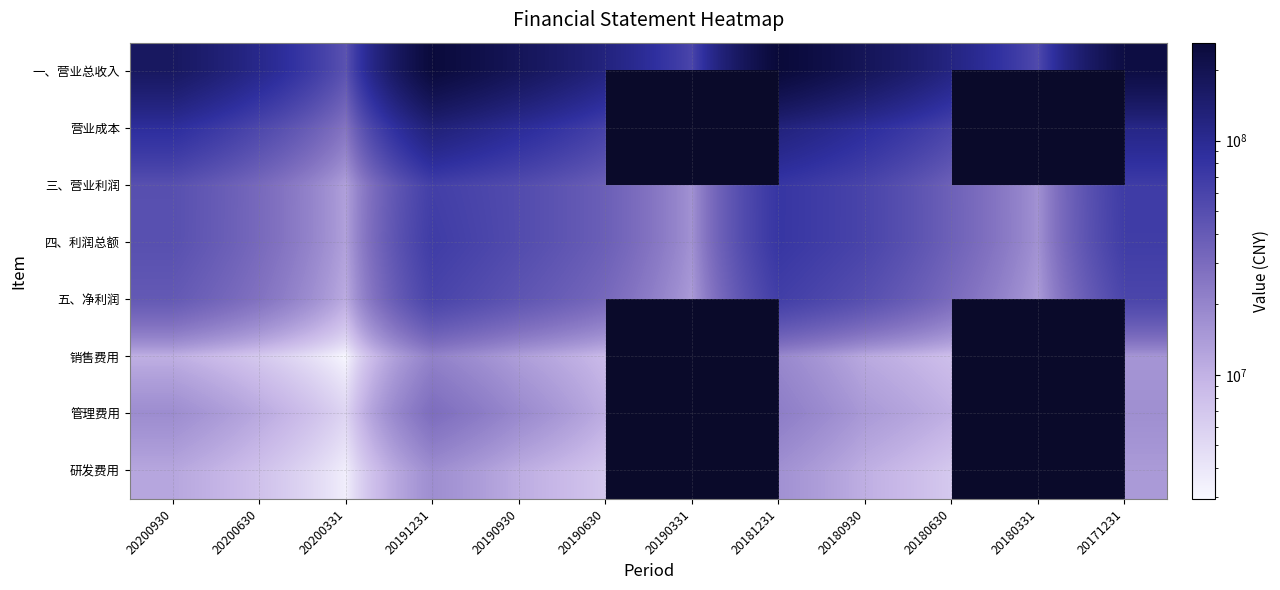

What is the difference between the 三、营业利润 values at 20200331 and 20200630?

18040449.5